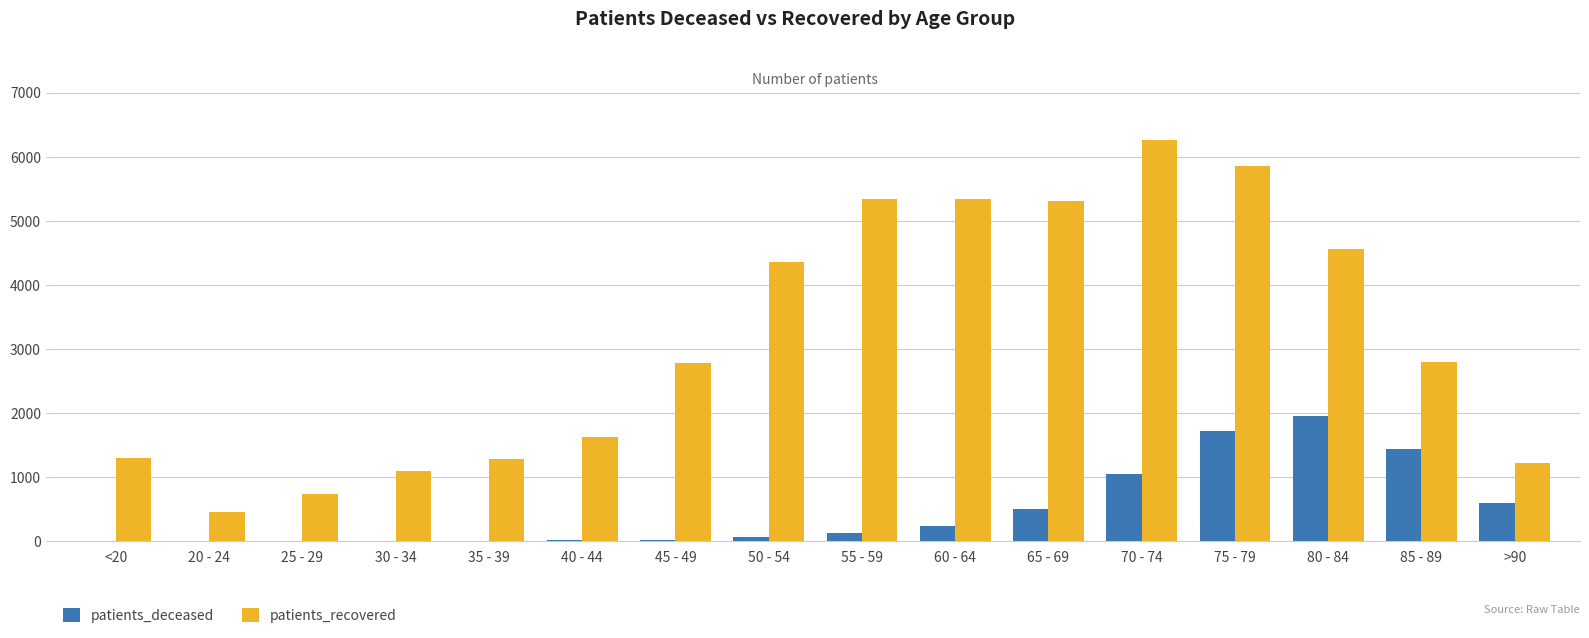

At which label is patients_deceased closest to 981?

70 - 74